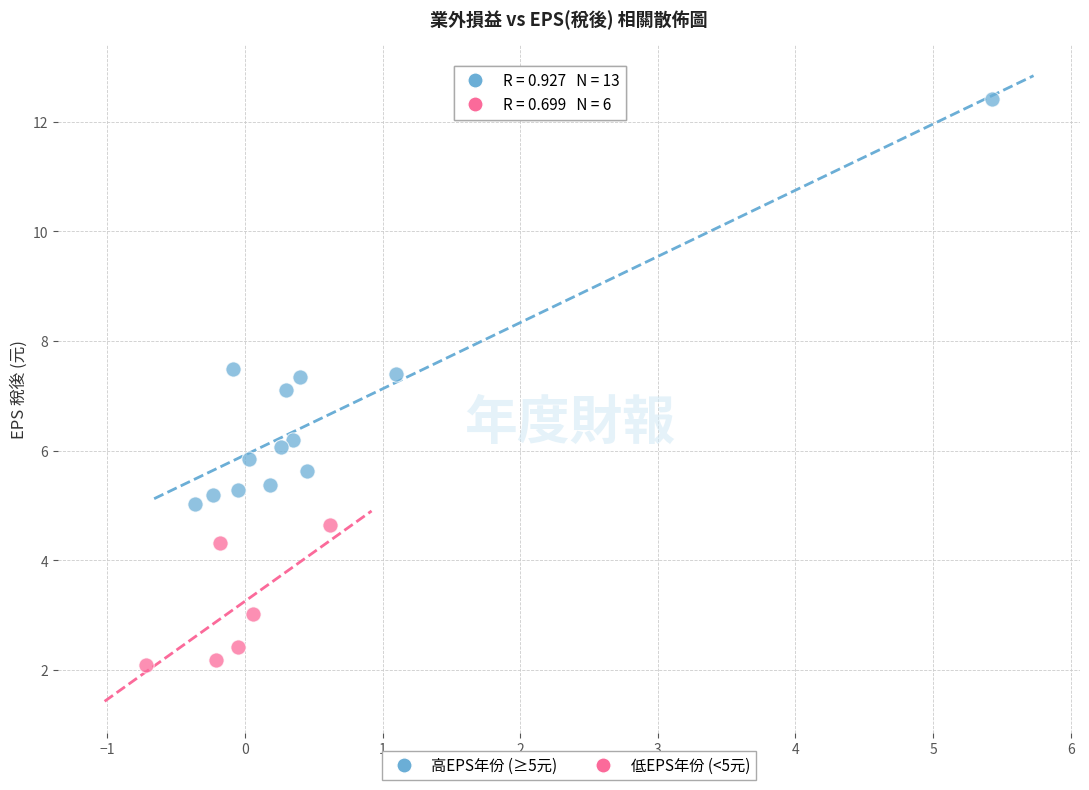

Which series reaches the maximum Y coordinate?

高EPS年份 (≥5元)